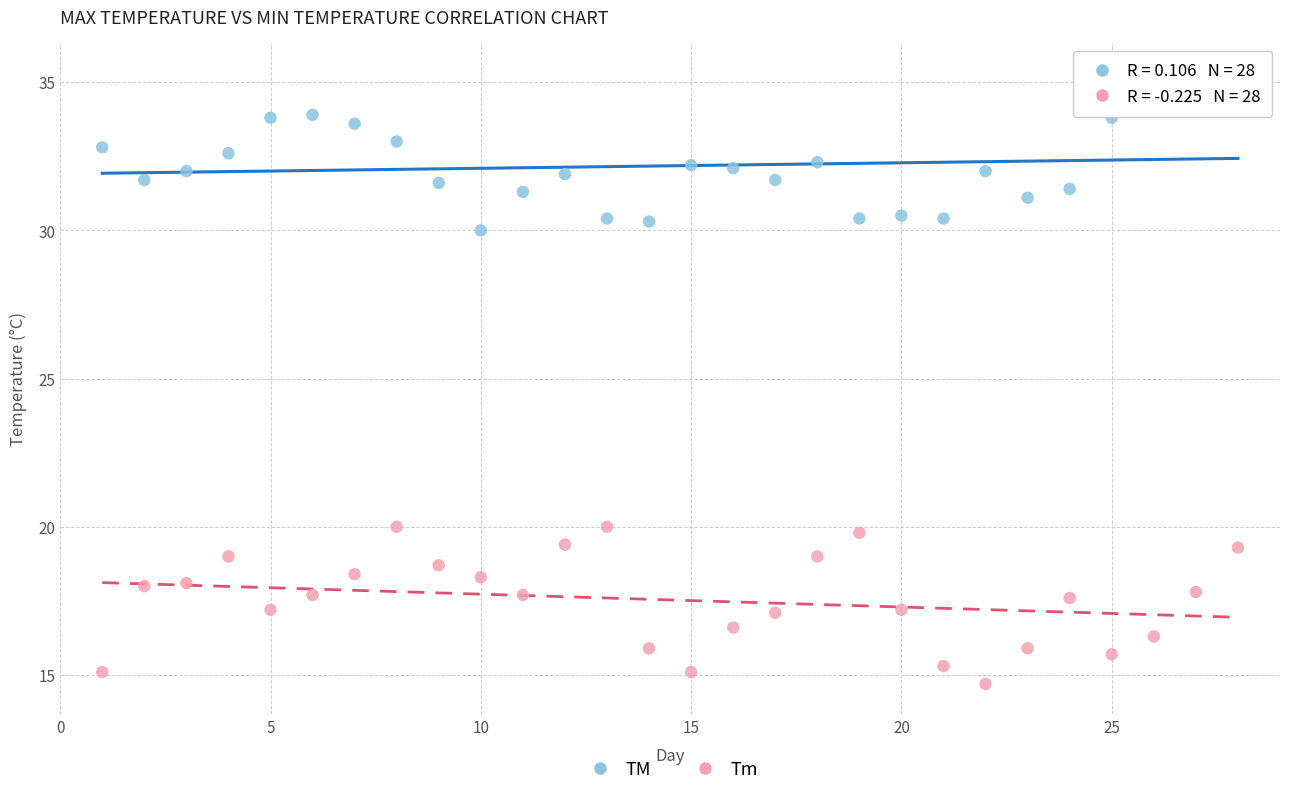

Across all data points, what is the range of X values (max minus min)?

27.0